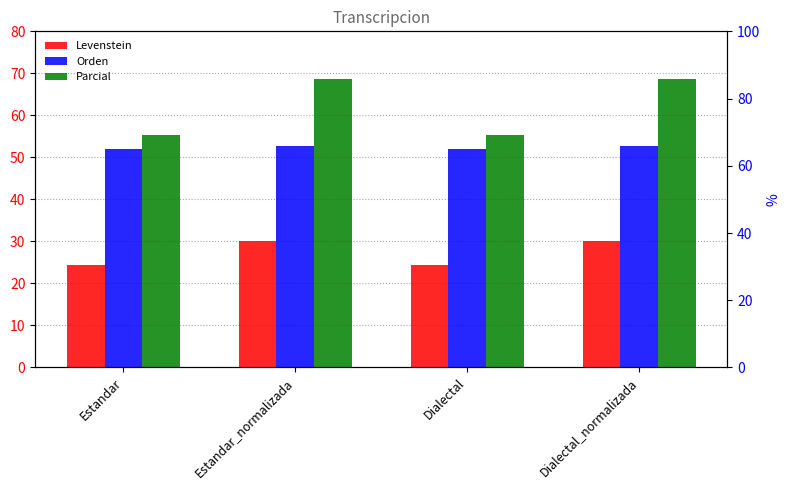

At which category is the sum across all series the highest?

Estandar_normalizada